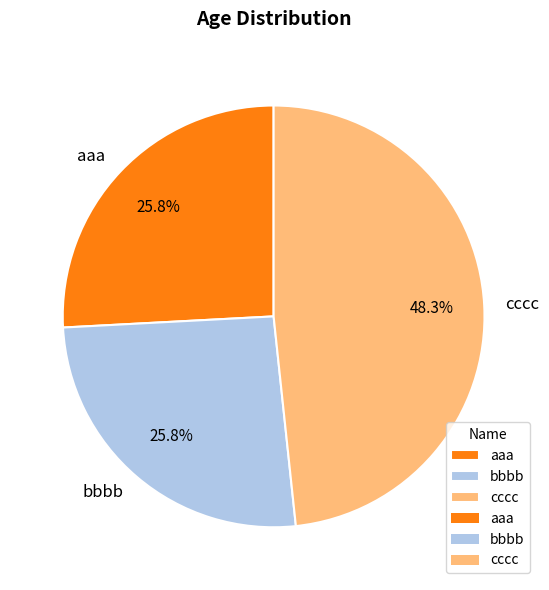

Combined, what portion of the pie is cccc and bbbb?

74.2%